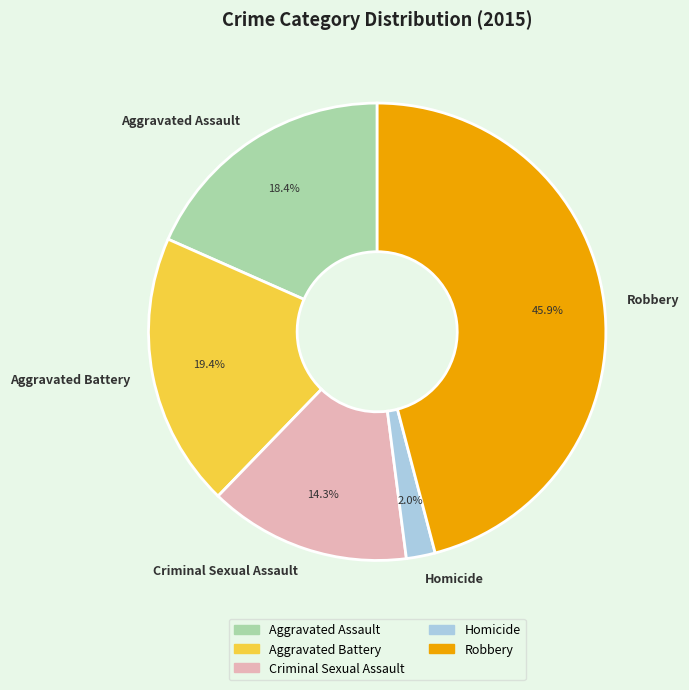

Do Criminal Sexual Assault and Homicide together represent more than half of the pie?

No